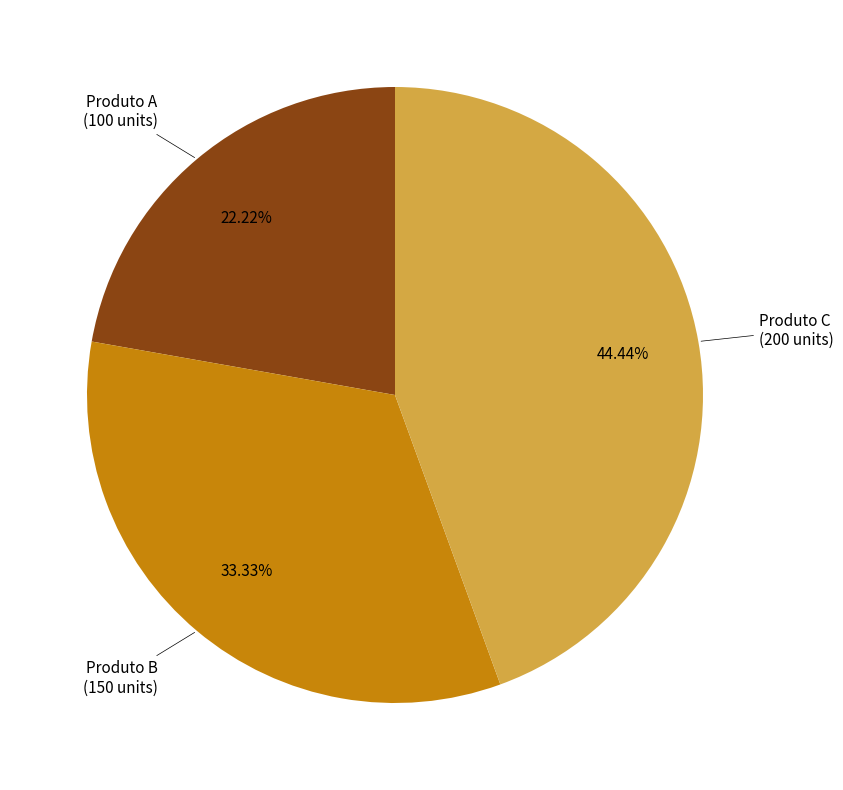

Is there a majority slice in this chart?

No